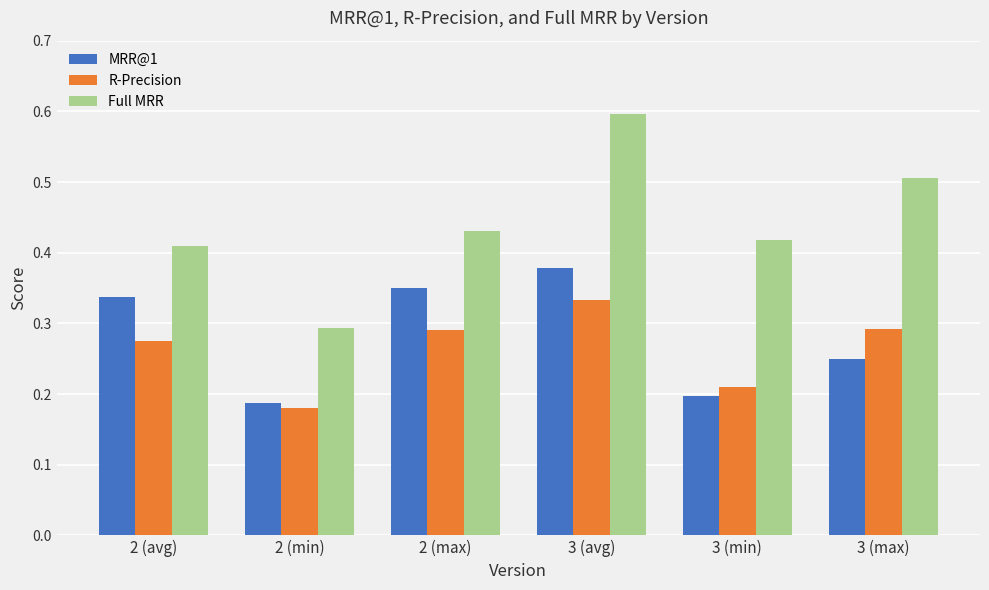

Is it true that MRR@1 equals 0.2 at 3 (min)?

True